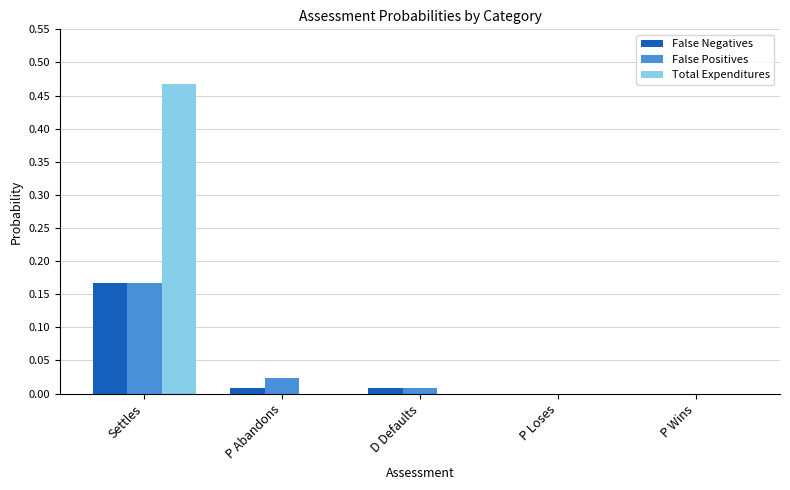

Which label corresponds to the largest value in the chart?

Settles